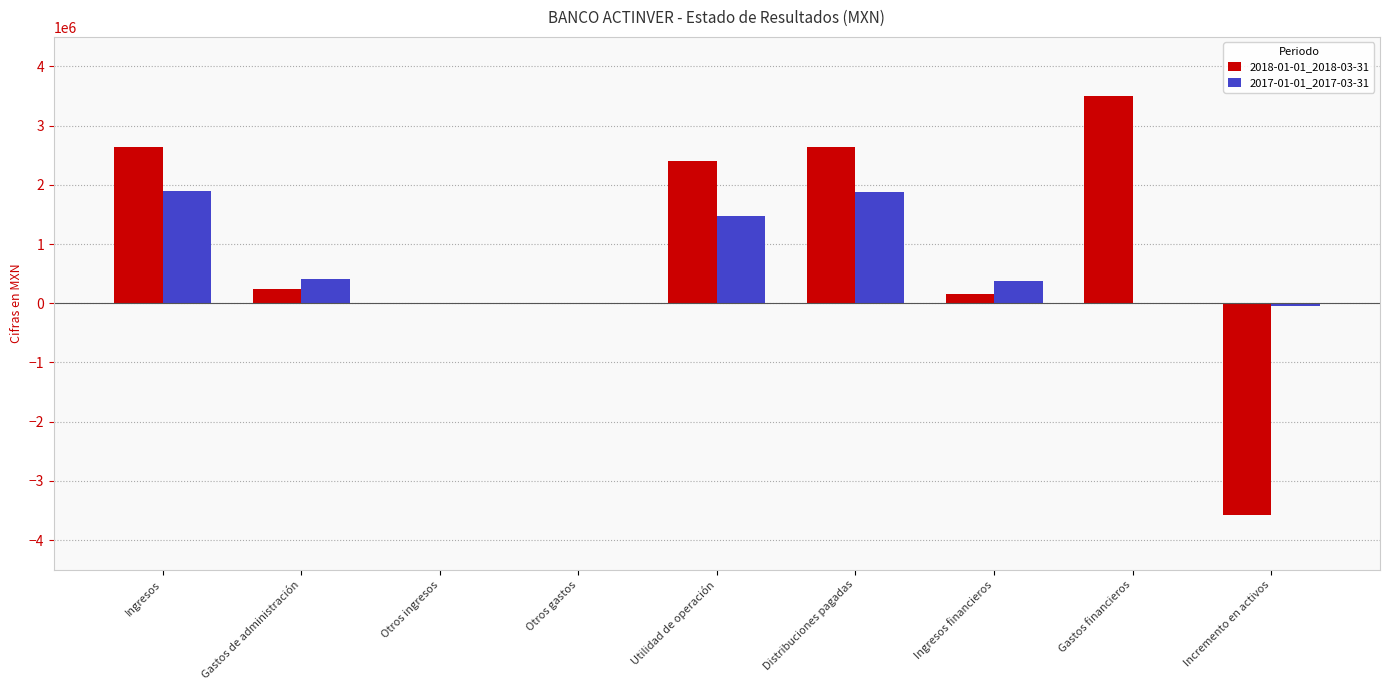

Are the bars grouped side by side (vs. stacked)?

Yes